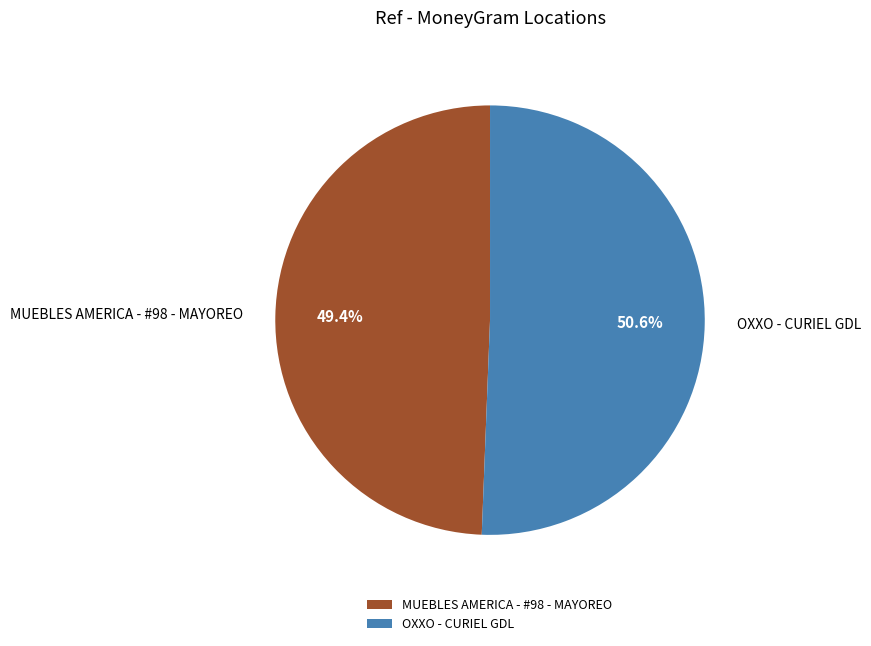

How many slices are in this pie chart?

2